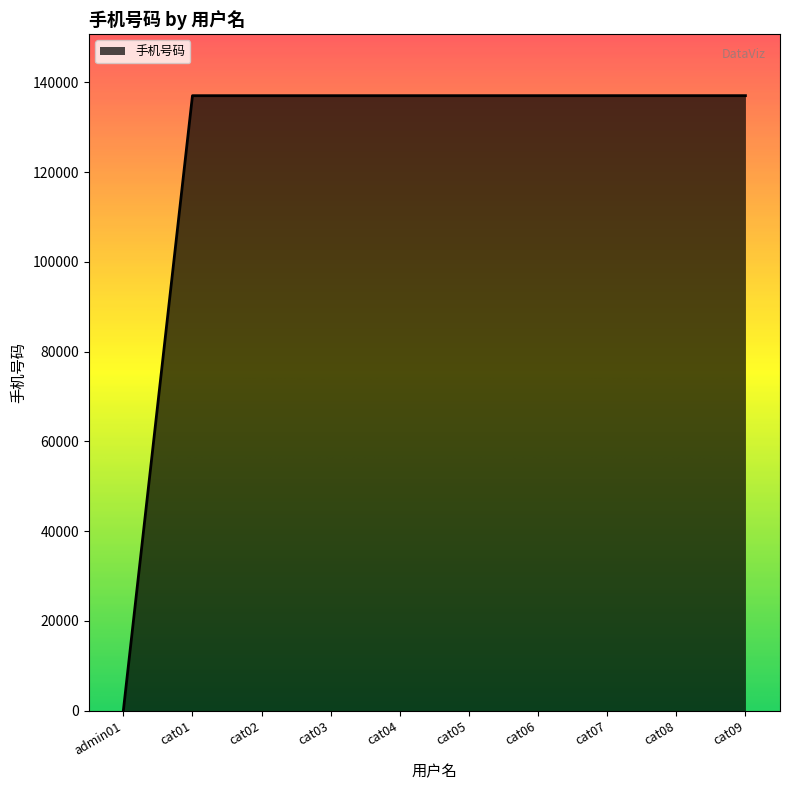

Approximately how many times larger is the value at cat04 compared to cat05?

1.0